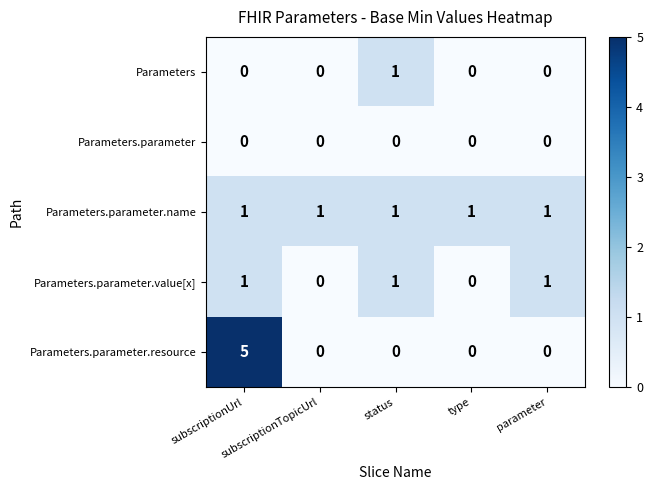

How many series are shown in this chart?

5